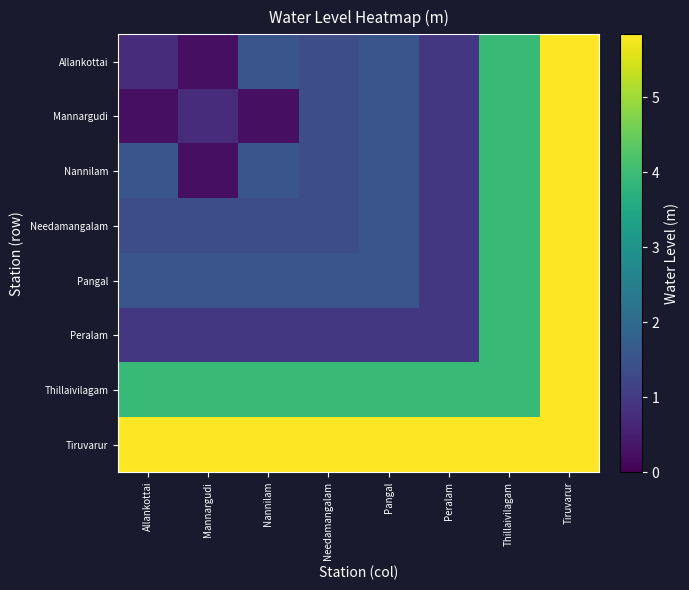

Which series has the largest total across all categories?

Tiruvarur